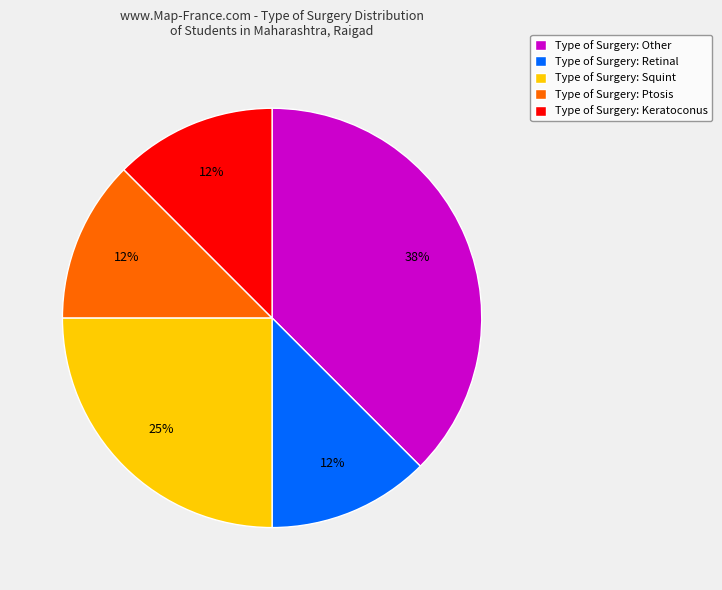

To the nearest percent, what is the average slice percentage?

20%